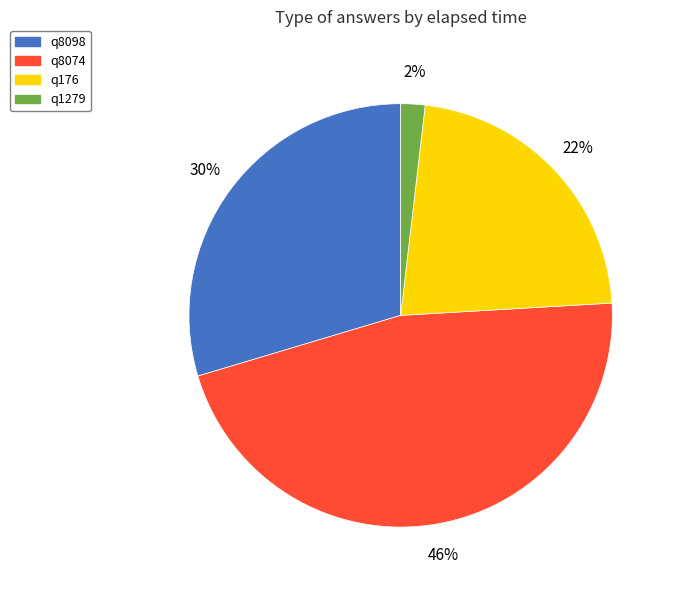

Which category has the smallest portion of the pie?

q1279